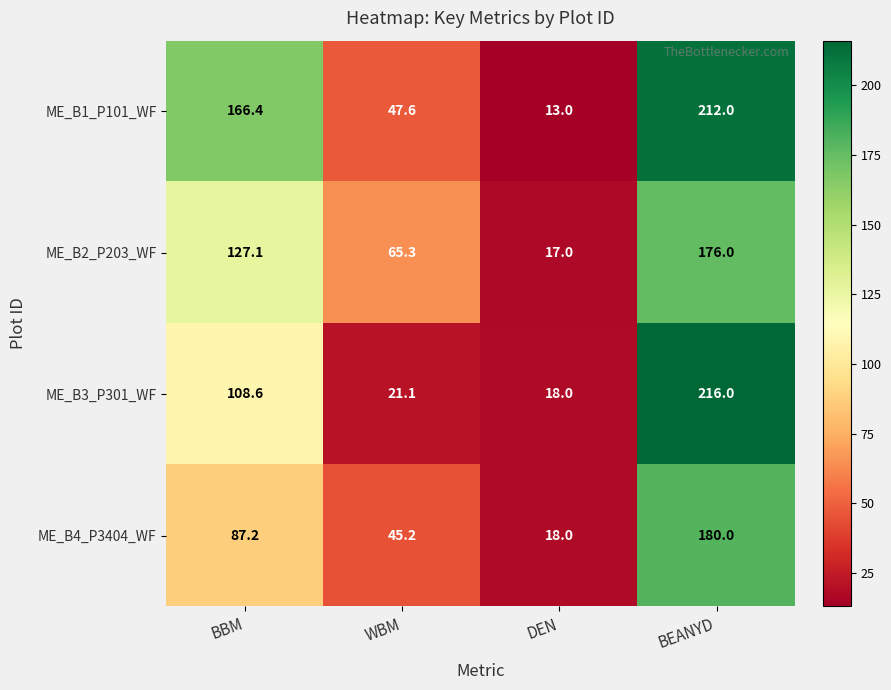

What is the sum of all ME_B1_P101_WF values?

439.0